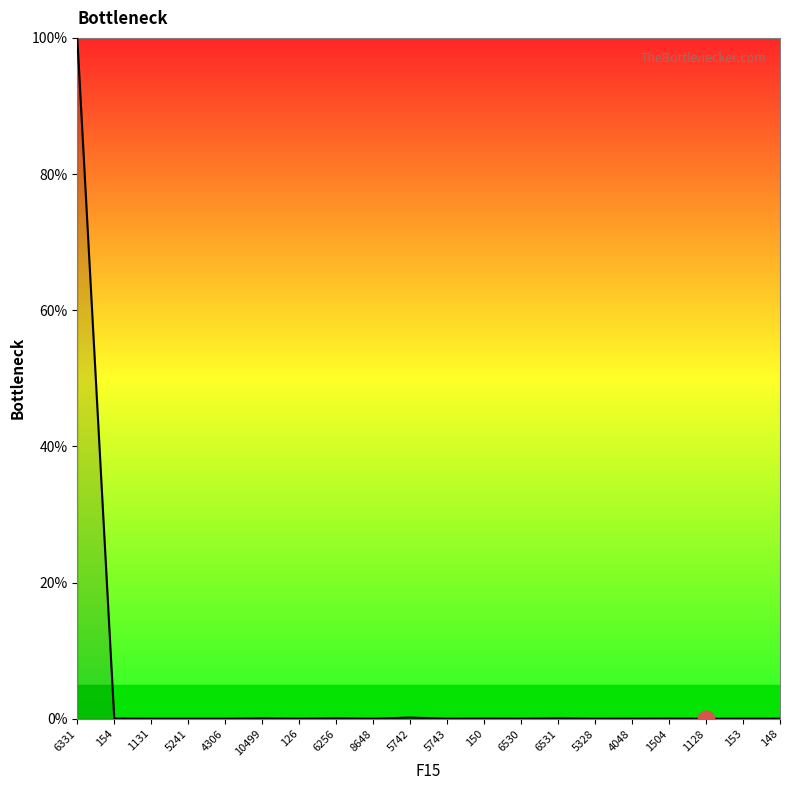

Is it true that the value at 150 is 0.0?

True